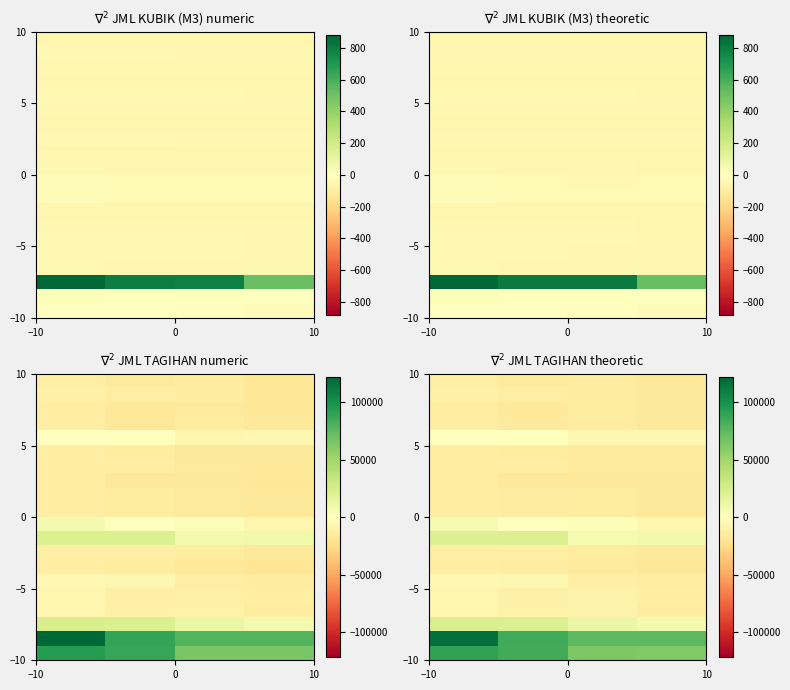

At how many categories does at least one series exceed 15778?

4